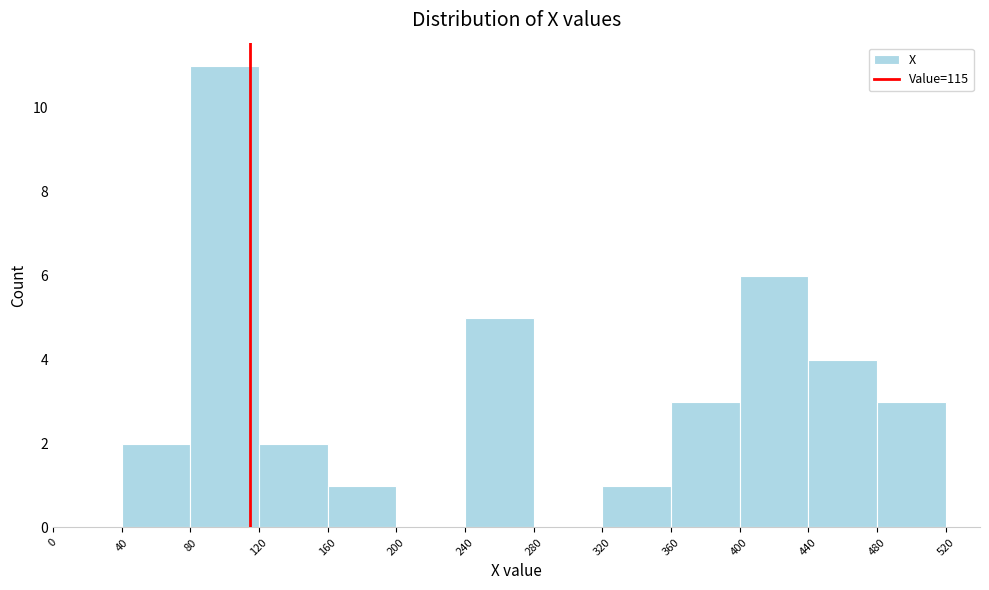

Reading left to right, list every bar in this chart as the range it spans on the x-axis followed by its height. The values are not printed on the chart, so give them approximately, as read against the axis.

0 to 40: 0
40 to 80: 2
80 to 120: 11
120 to 160: 2
160 to 200: 1
200 to 240: 0
240 to 280: 5
280 to 320: 0
320 to 360: 1
360 to 400: 3
400 to 440: 6
440 to 480: 4
480 to 520: 3